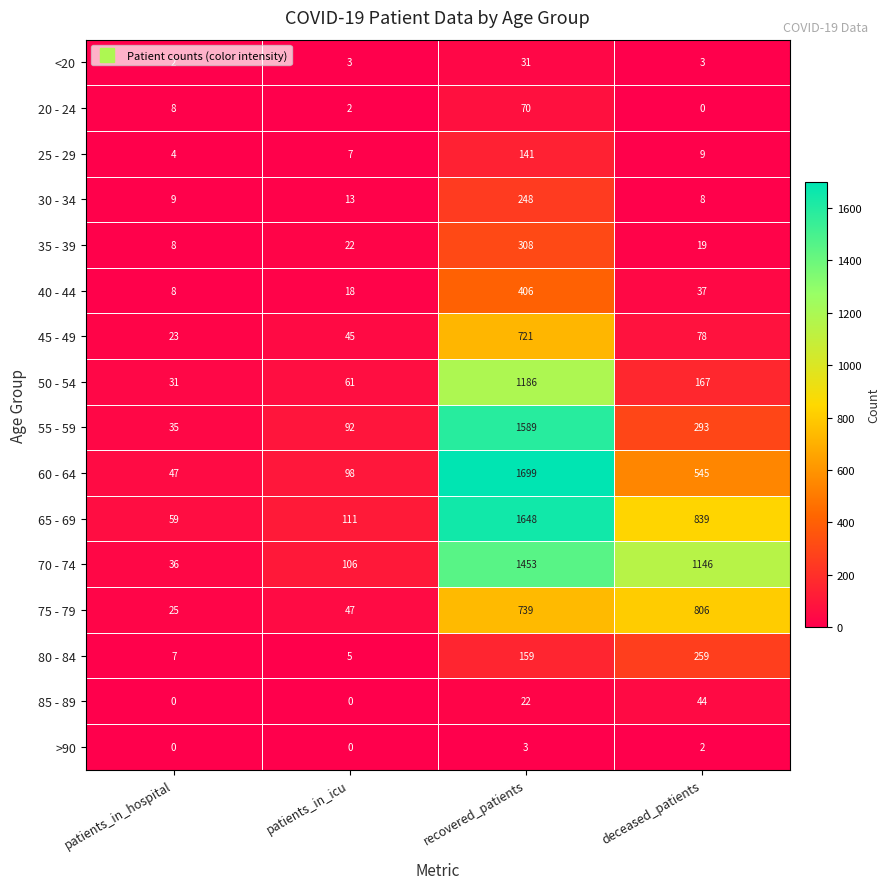

At which label does 30 - 34 reach its peak?

recovered_patients